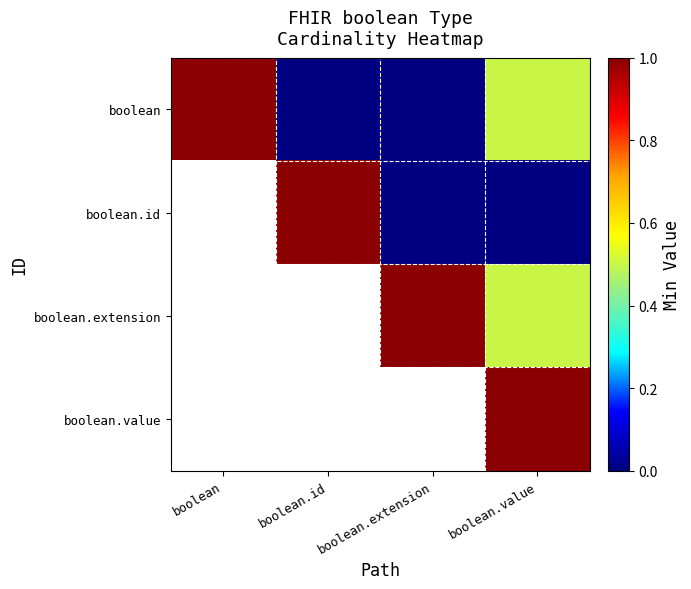

Is it true that boolean equals 0.6 at boolean?

False